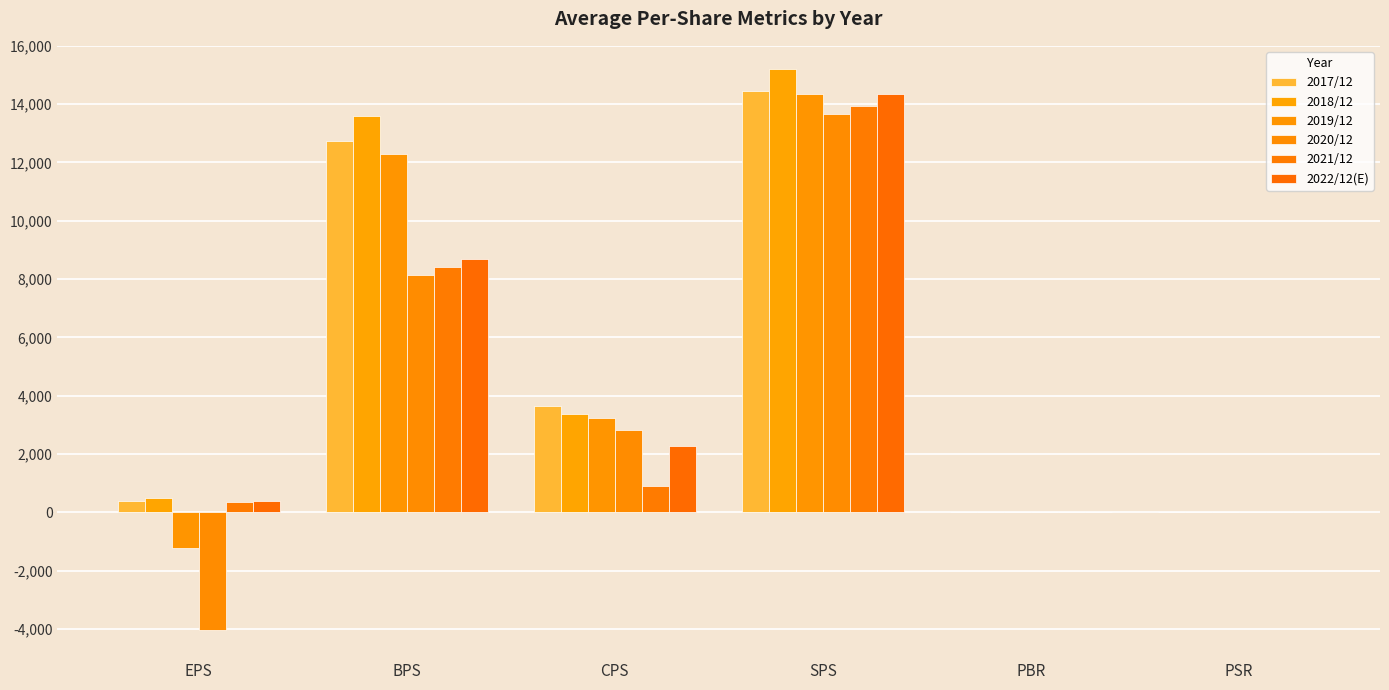

How many groups of bars are there?

6